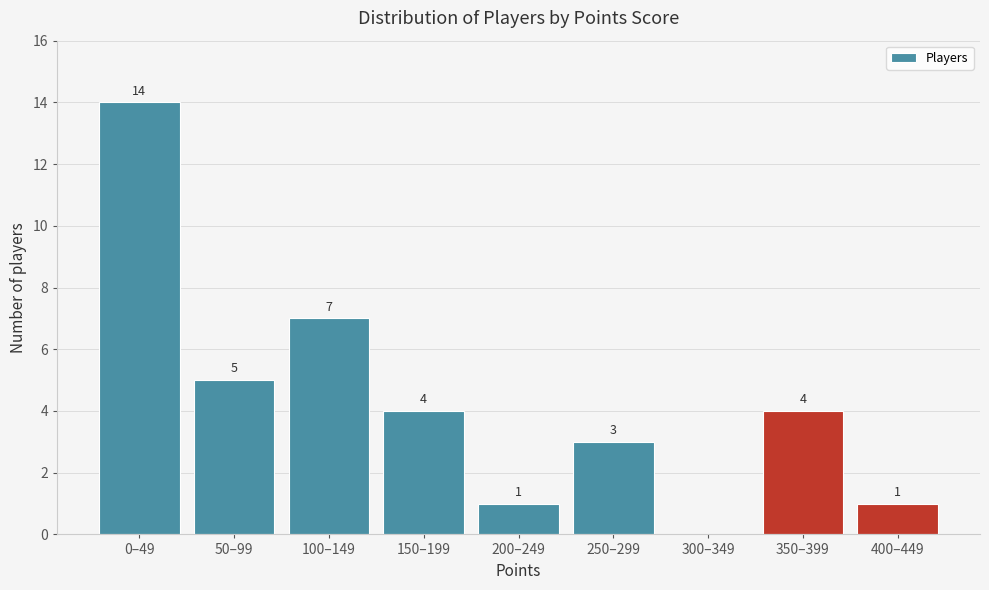

Reading left to right, what are all the values shown in this chart?

0–49=14	50–99=5	100–149=7	150–199=4	200–249=1	250–299=3	300–349=0	350–399=4	400–449=1